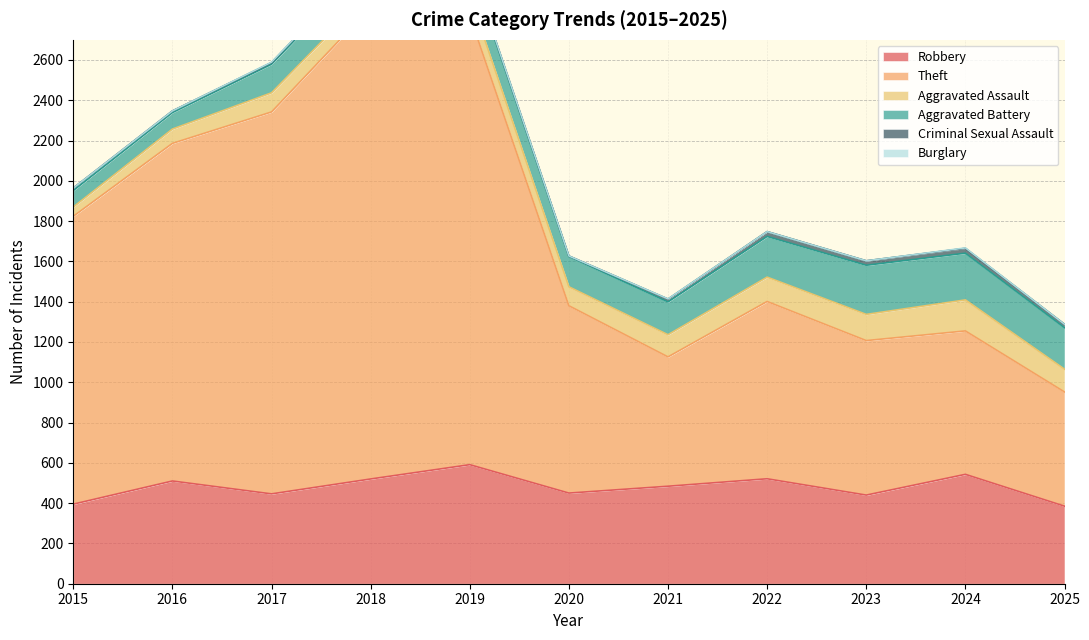

What is the sum of all Aggravated Assault values?

1109